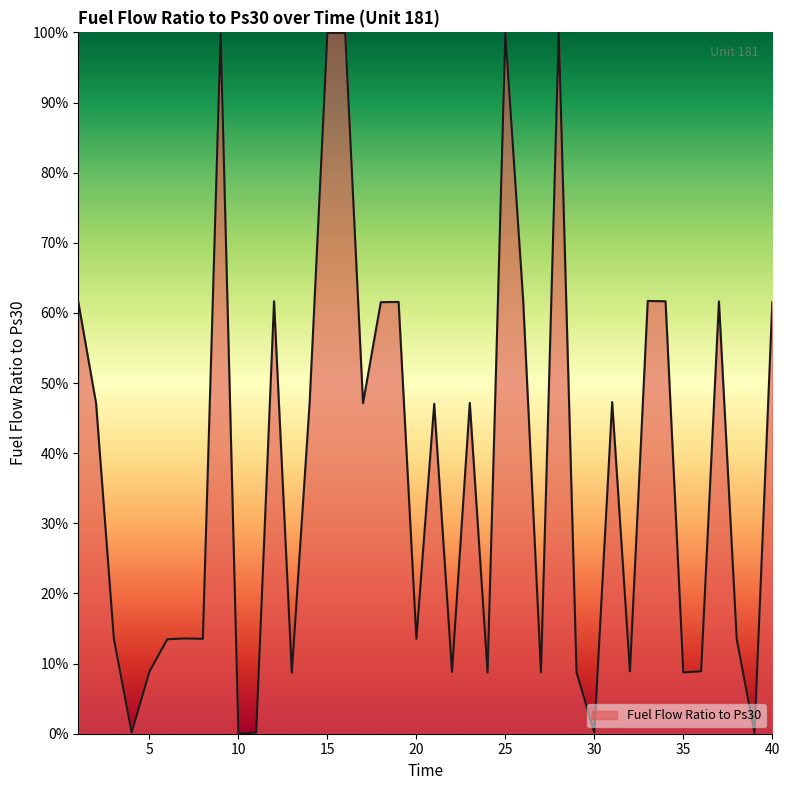

How many distinct data groups are displayed?

1